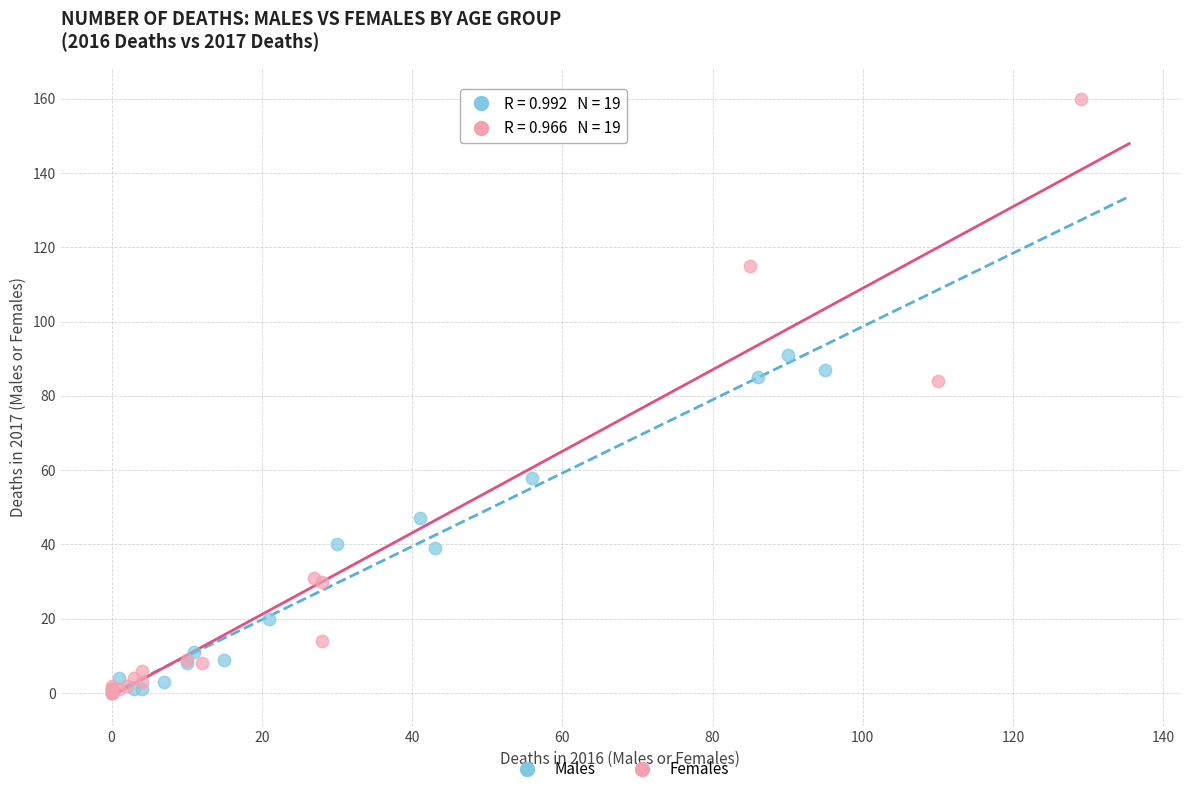

Which series contains the highest Y value?

Females